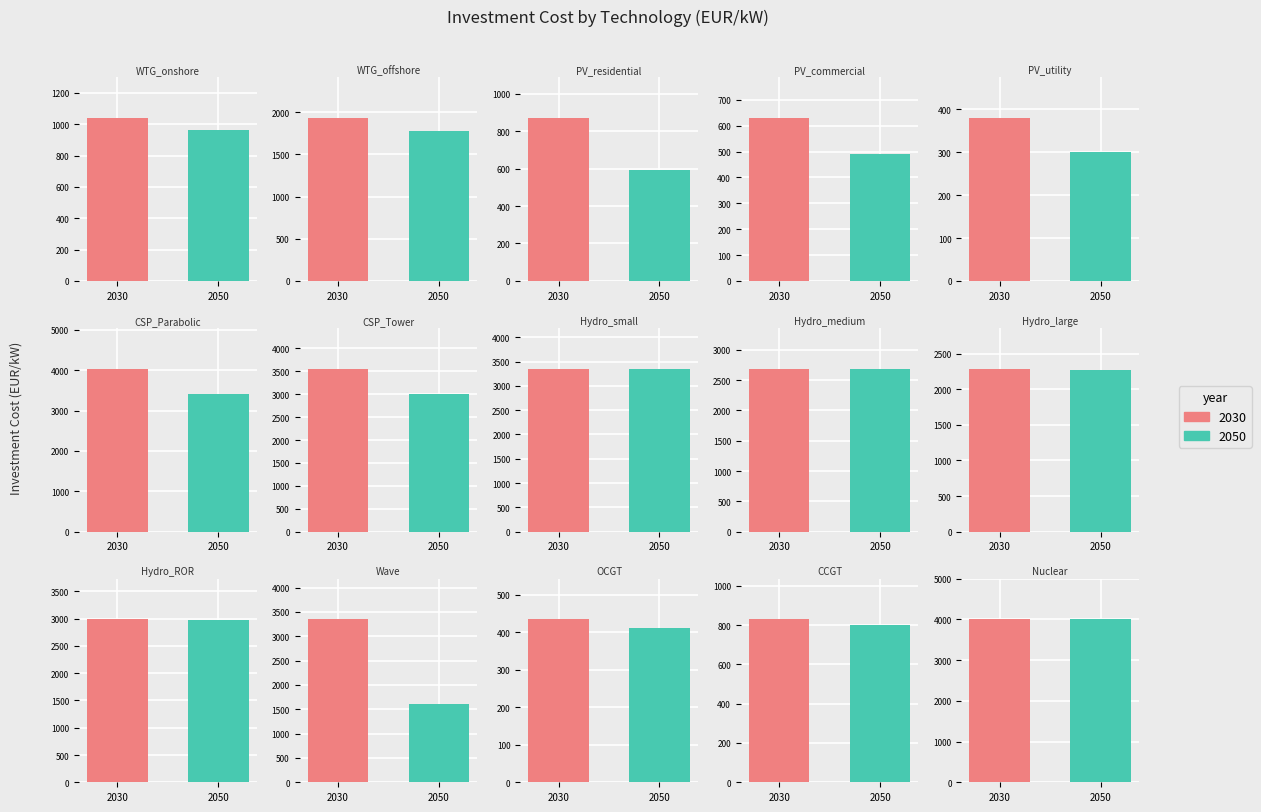

Rank the series by their maximum value, from highest to lowest.

2030, 2050